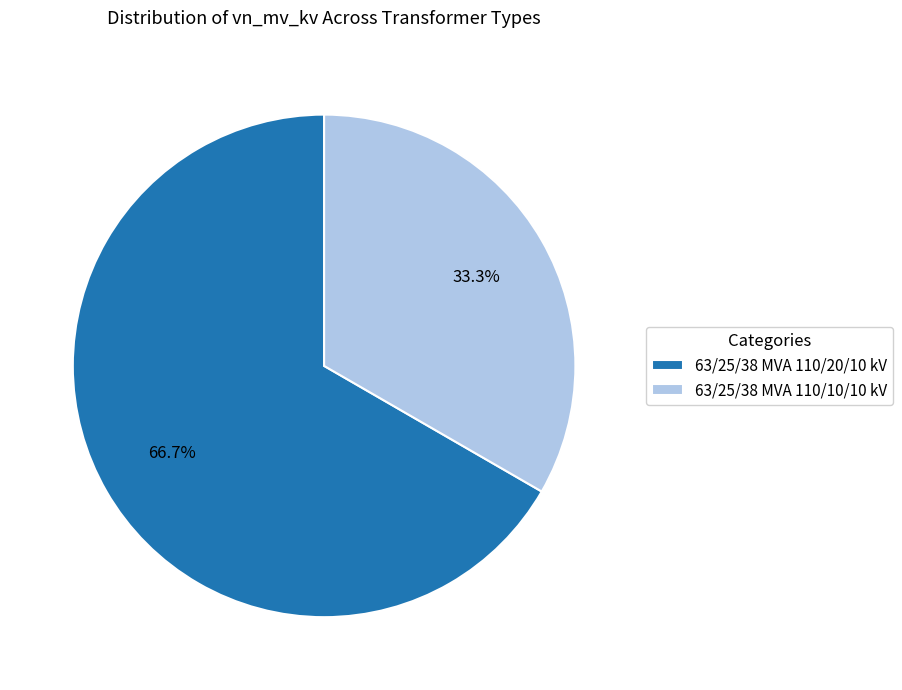

Do 63/25/38 MVA 110/20/10 kV and 63/25/38 MVA 110/10/10 kV together represent more than half of the pie?

Yes